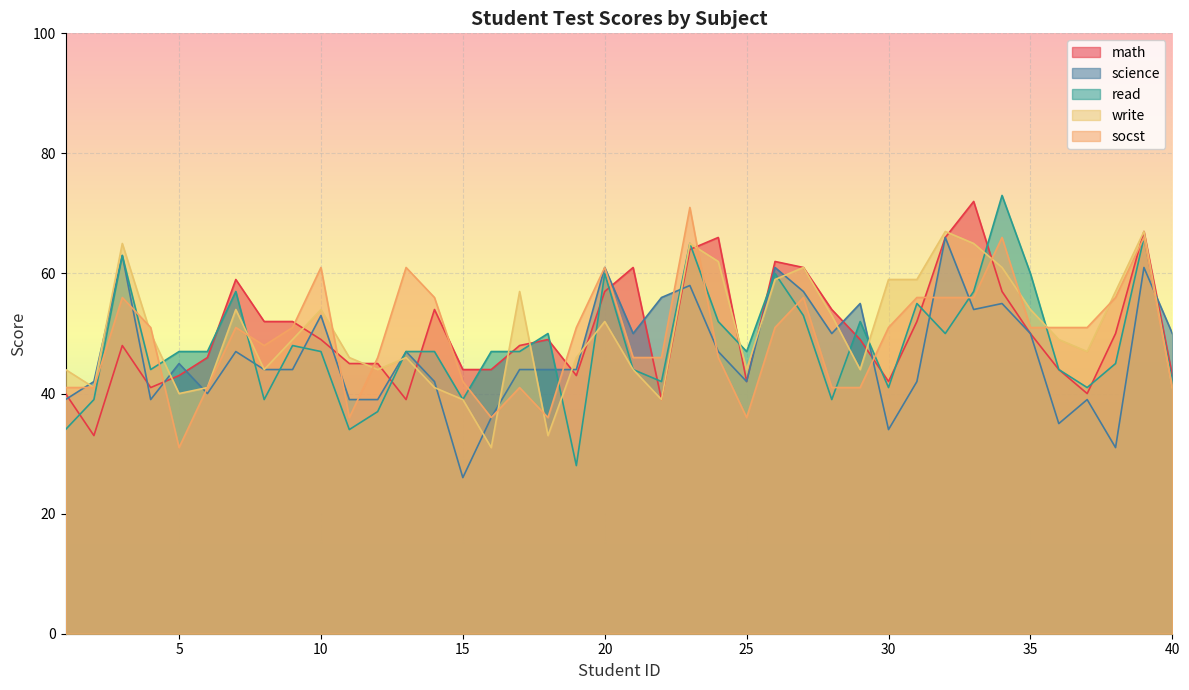

Which series has the largest range (max minus min)?

read